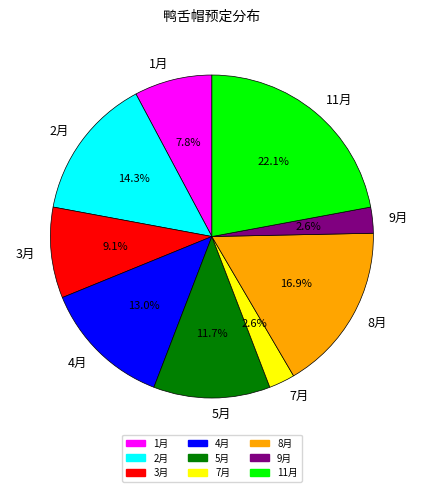

Between 2月 and 9月, which is larger?

2月